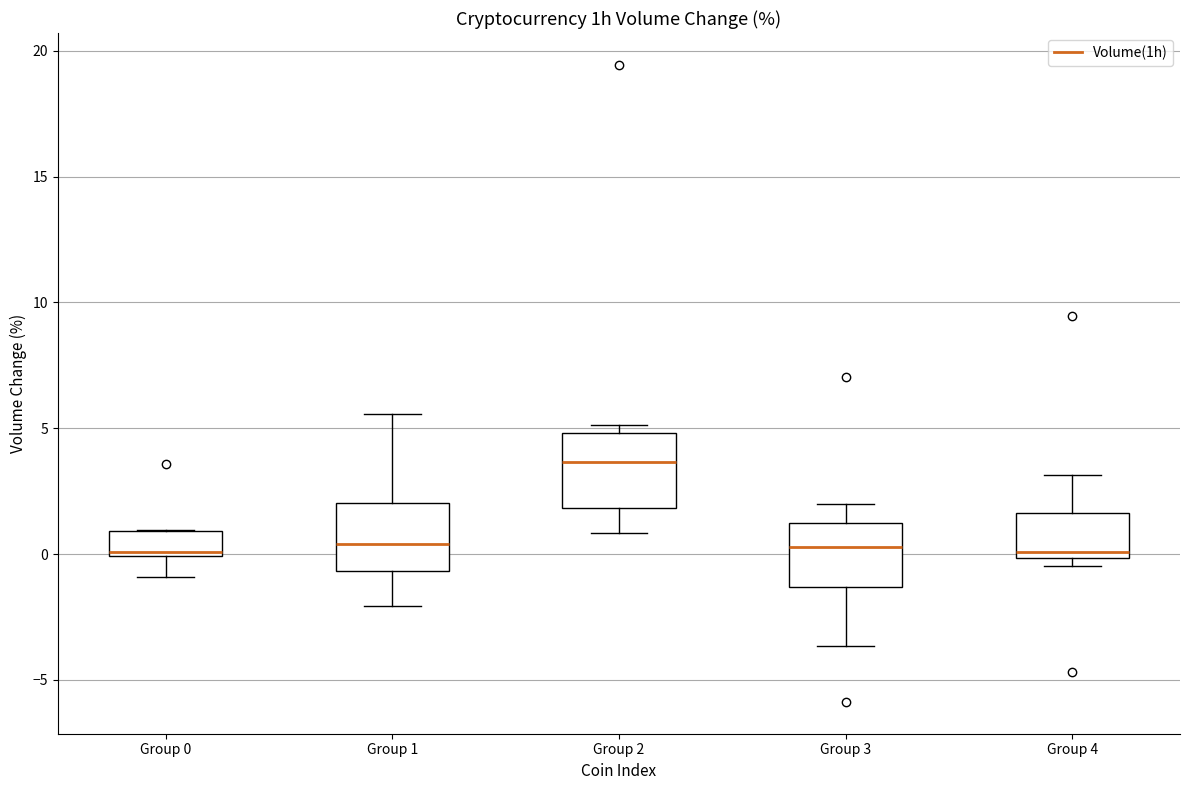

Reading left to right, read every box against the y-axis: the position of its median line, the range the box covers, and the ends of its whiskers. The values are not printed on the chart, so give them approximately, as read against the axis.

Group 0: median 0.0, box 0.0 to 1.0, whiskers -1.0 to 1.0
Group 1: median 0.5, box -0.5 to 2.0, whiskers -2.0 to 5.5
Group 2: median 3.5, box 2.0 to 5.0, whiskers 1.0 to 5.0 (just above the box's upper edge)
Group 3: median 0.5, box -1.5 to 1.0, whiskers -3.5 to 2.0
Group 4: median 0.0 (just above the box's lower edge), box 0.0 to 1.5, whiskers -0.5 to 3.0